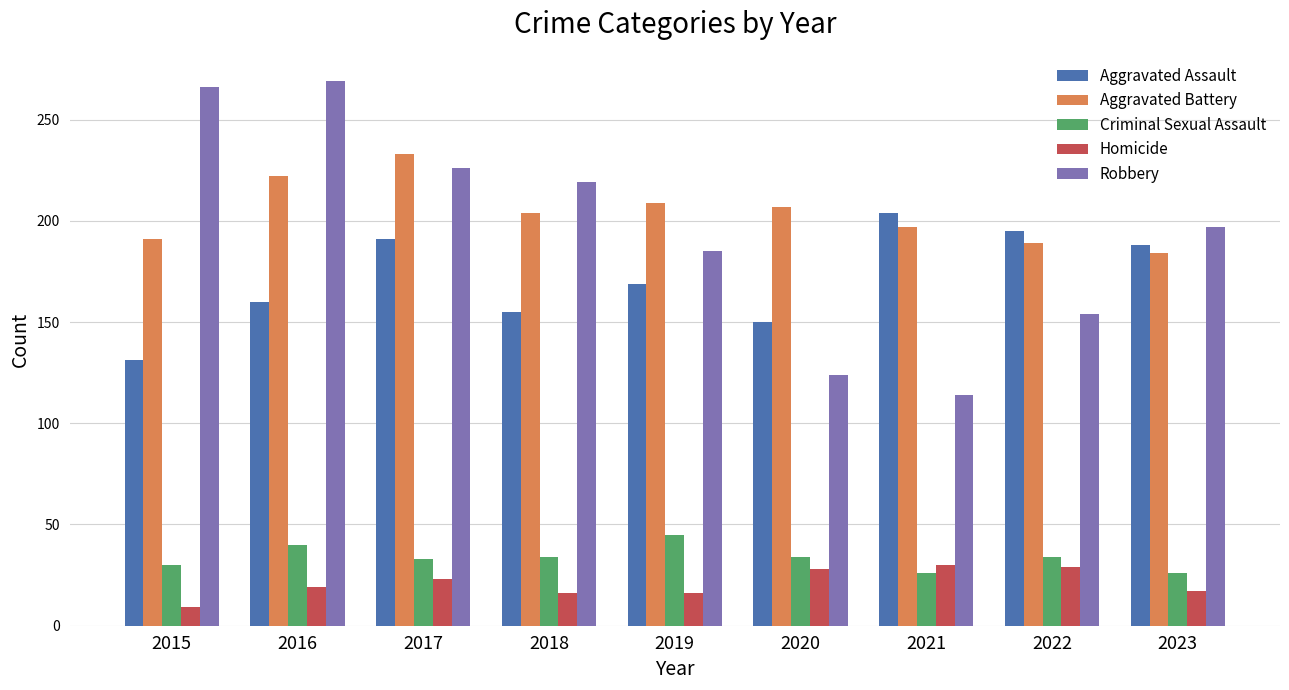

Is it true that Aggravated Assault equals 169 at 2019?

True